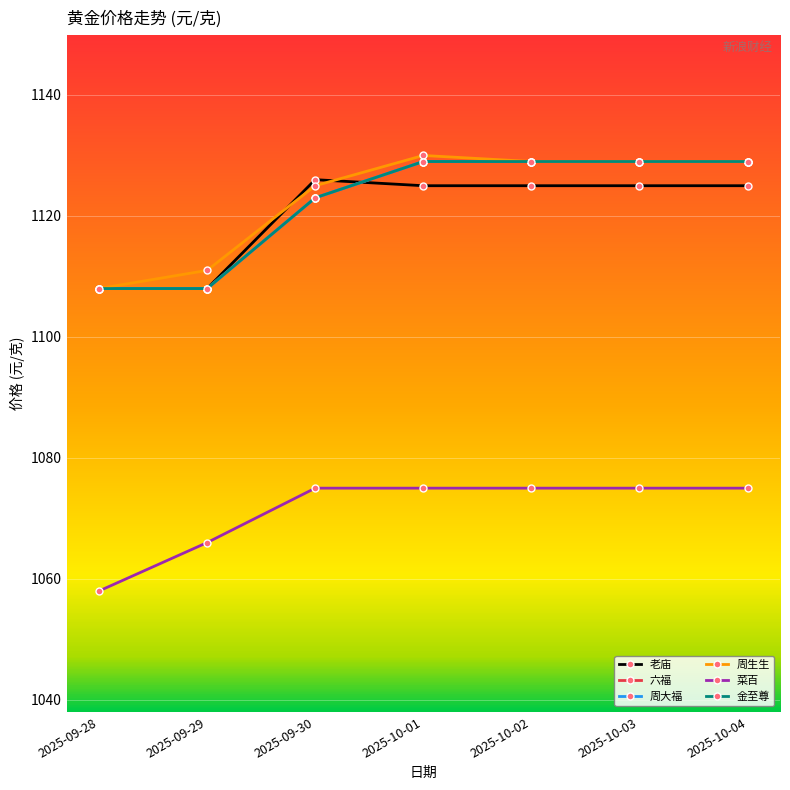

Which category has the highest value in the 周大福 series?

2025-10-01